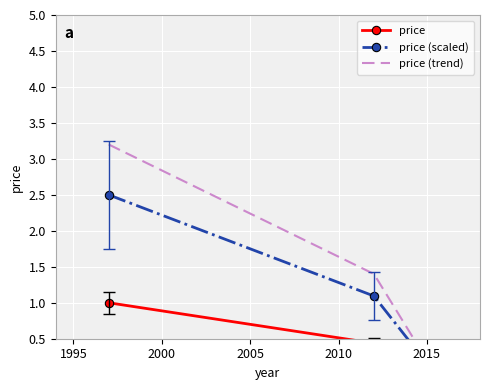

At 2015, list the series in order from largest to smallest.

price (trend), price (scaled), price